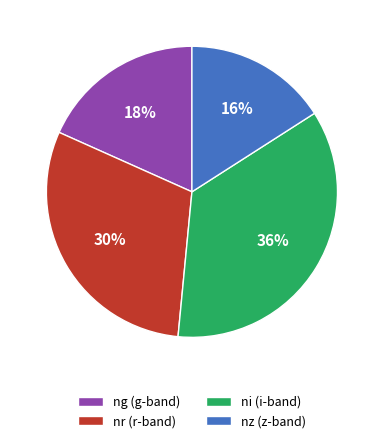

What is the largest slice in the pie chart?

ni (i-band)